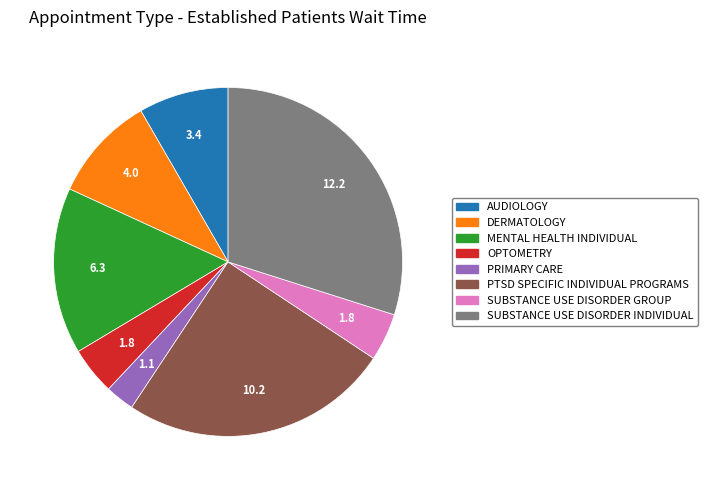

How many slices are in this pie chart?

8